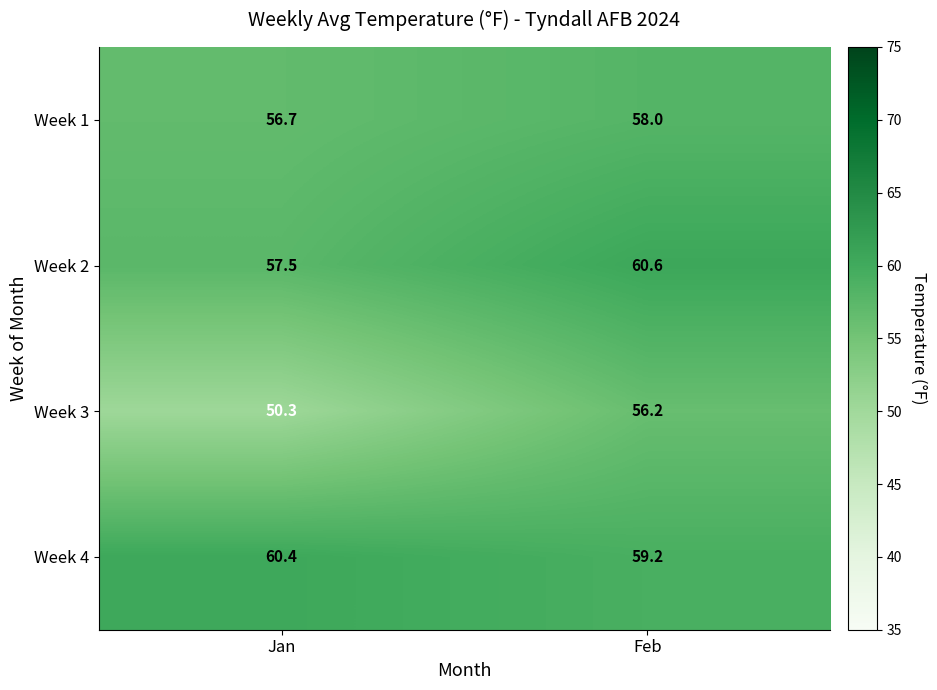

What is the greatest value displayed?

60.6